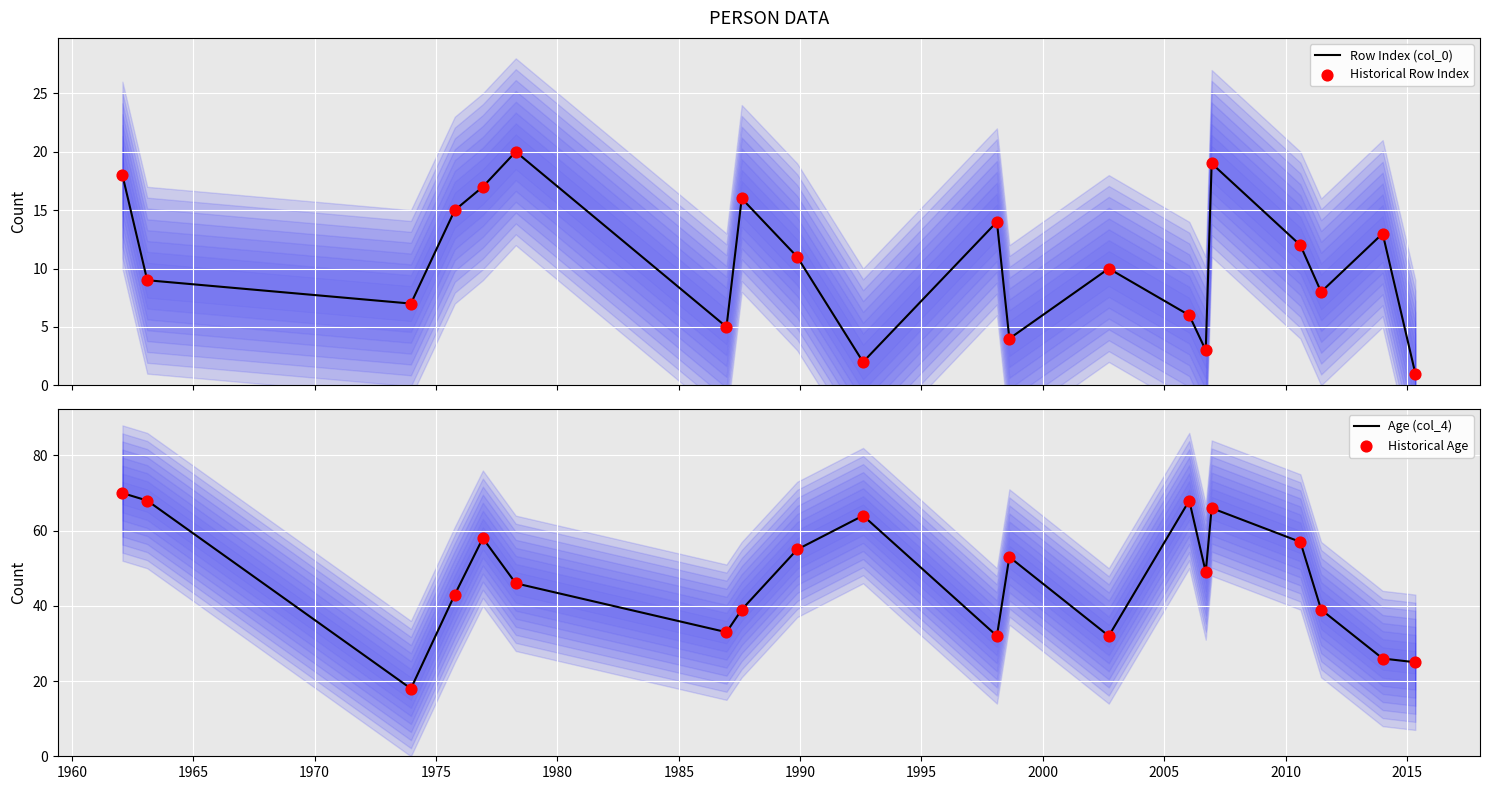

At how many categories does at least one series exceed 18?

19